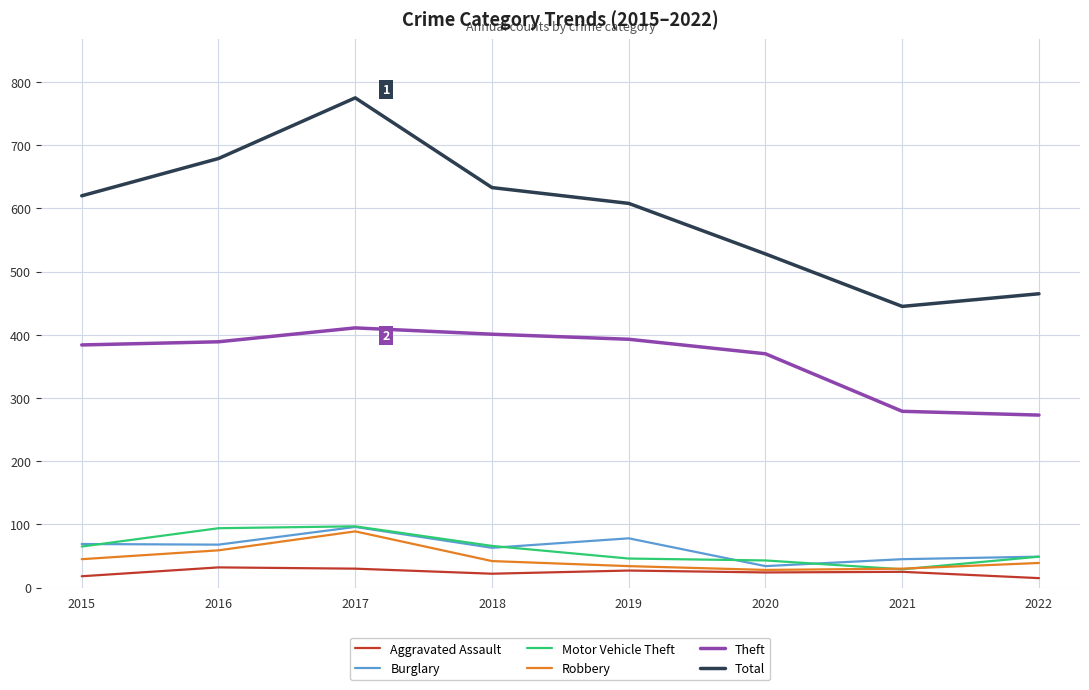

What is the difference between the maximum and second lowest values in the Robbery series?

59